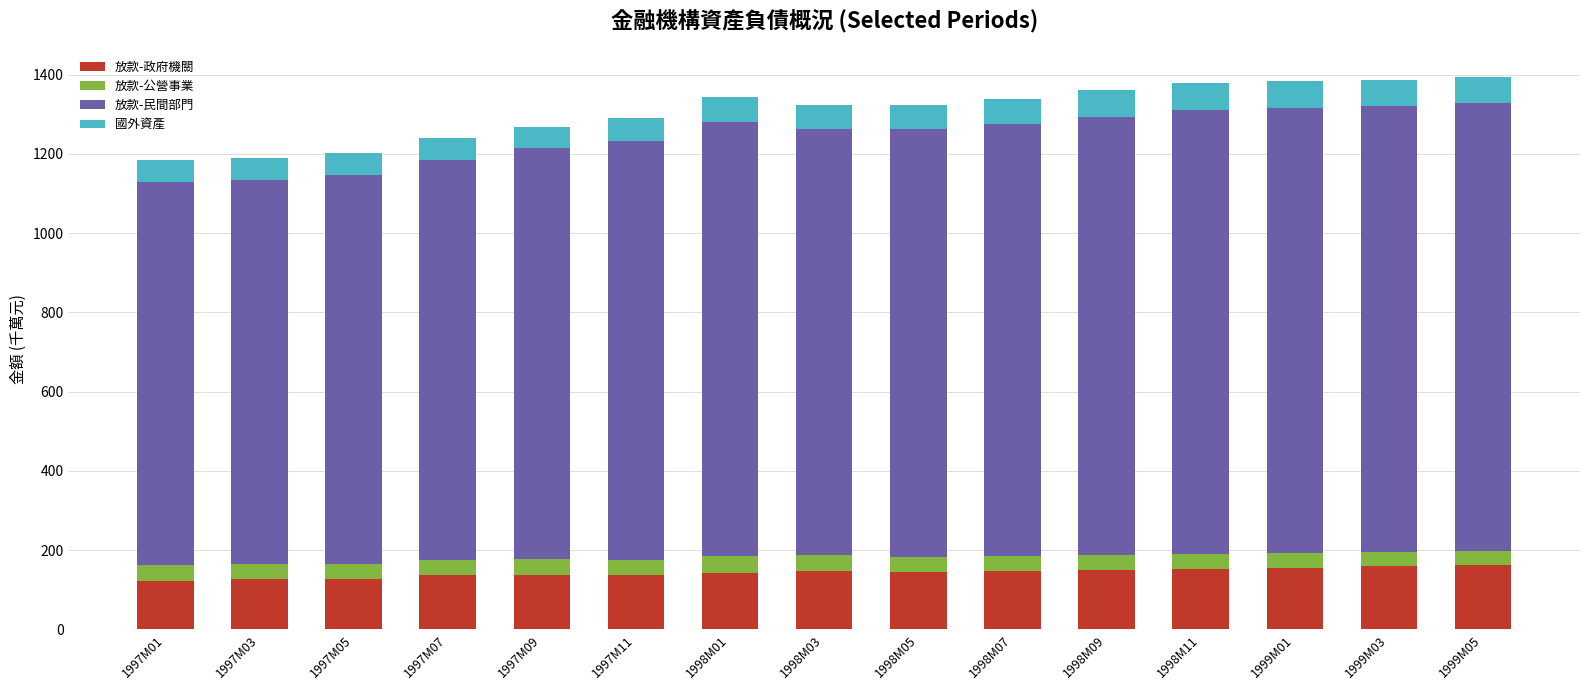

What is the total value across all series at 1998M09?

1361.5